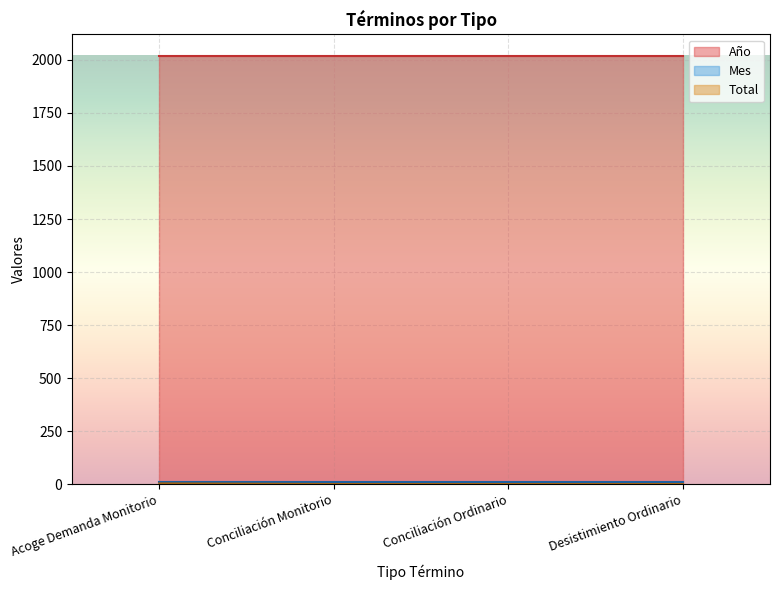

At Conciliación Monitorio, list the series in order from smallest to largest.

Total, Mes, Año